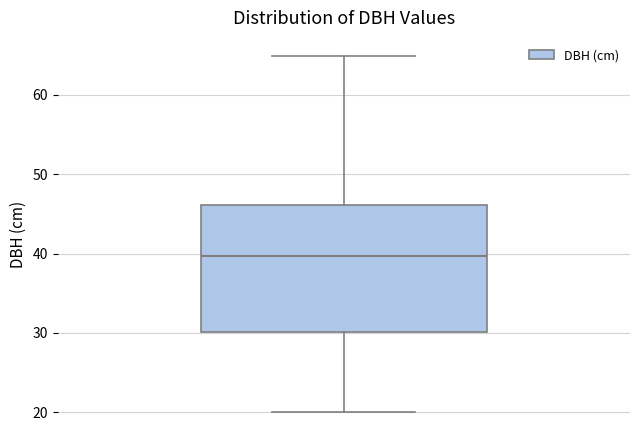

Read this box plot against the y-axis: the position of the median line, the range covered by the box, and the ends of both whiskers. The values are not printed on the chart, so give them approximately, as read against the axis.

median 40, box 30 to 46, whiskers 20 to 65